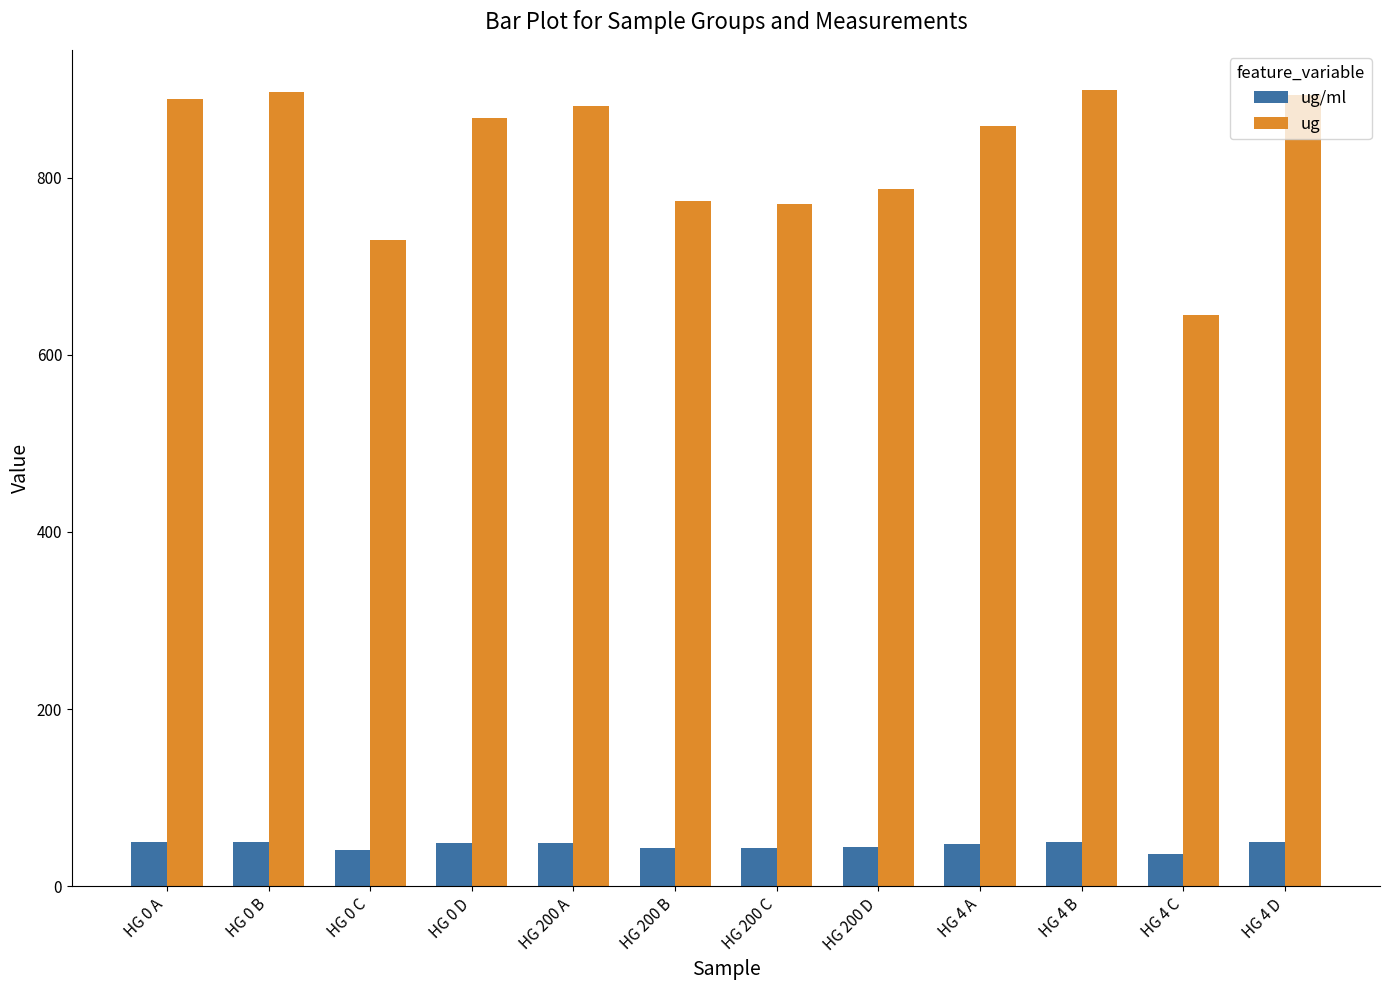

Is the value of ug at HG 200 C greater than the value of ug/ml at HG 0 C?

Yes